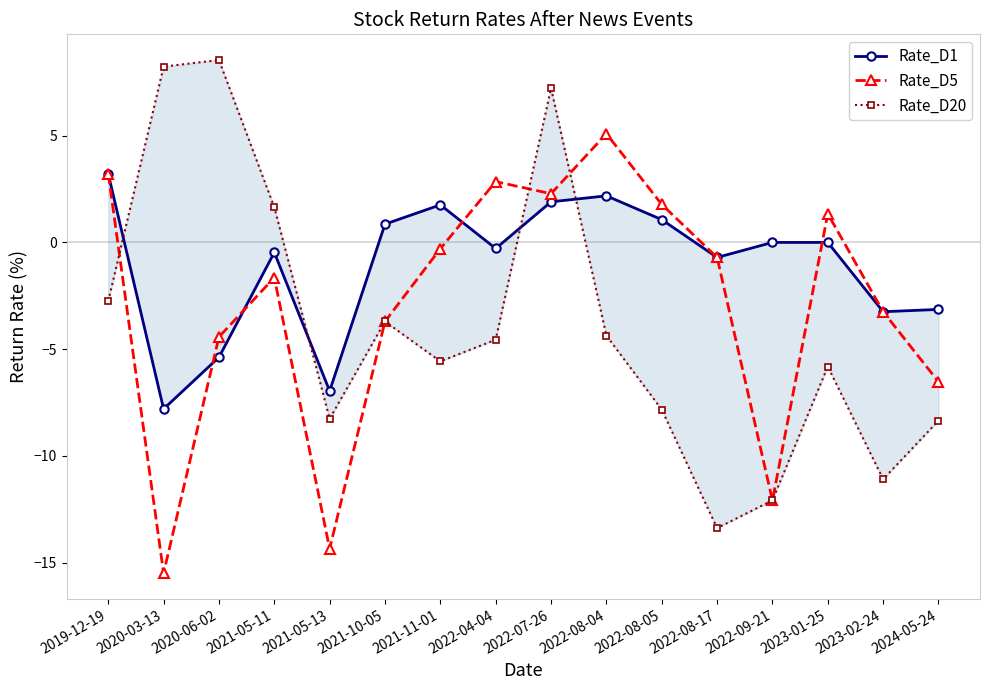

Which series has the largest total across all categories?

Rate_D1